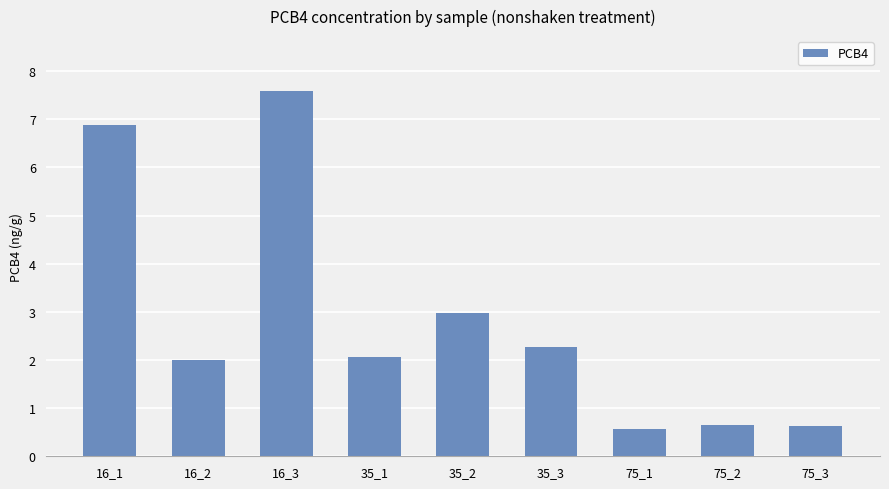

What is the smallest value displayed?

0.6